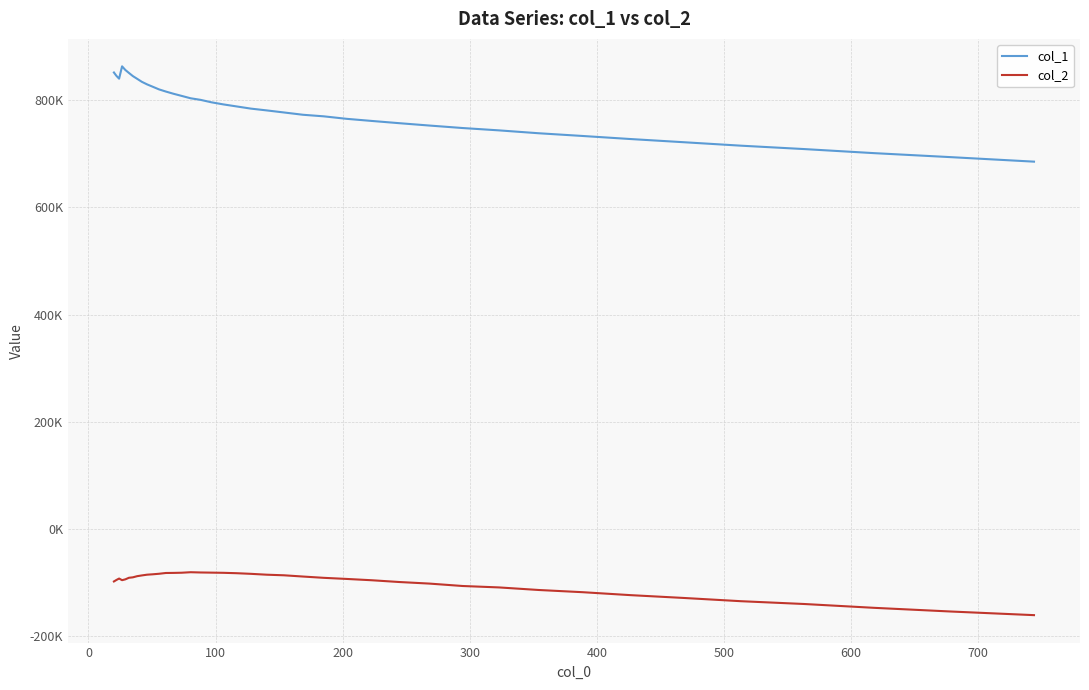

Does the chart have visible grid lines?

Yes